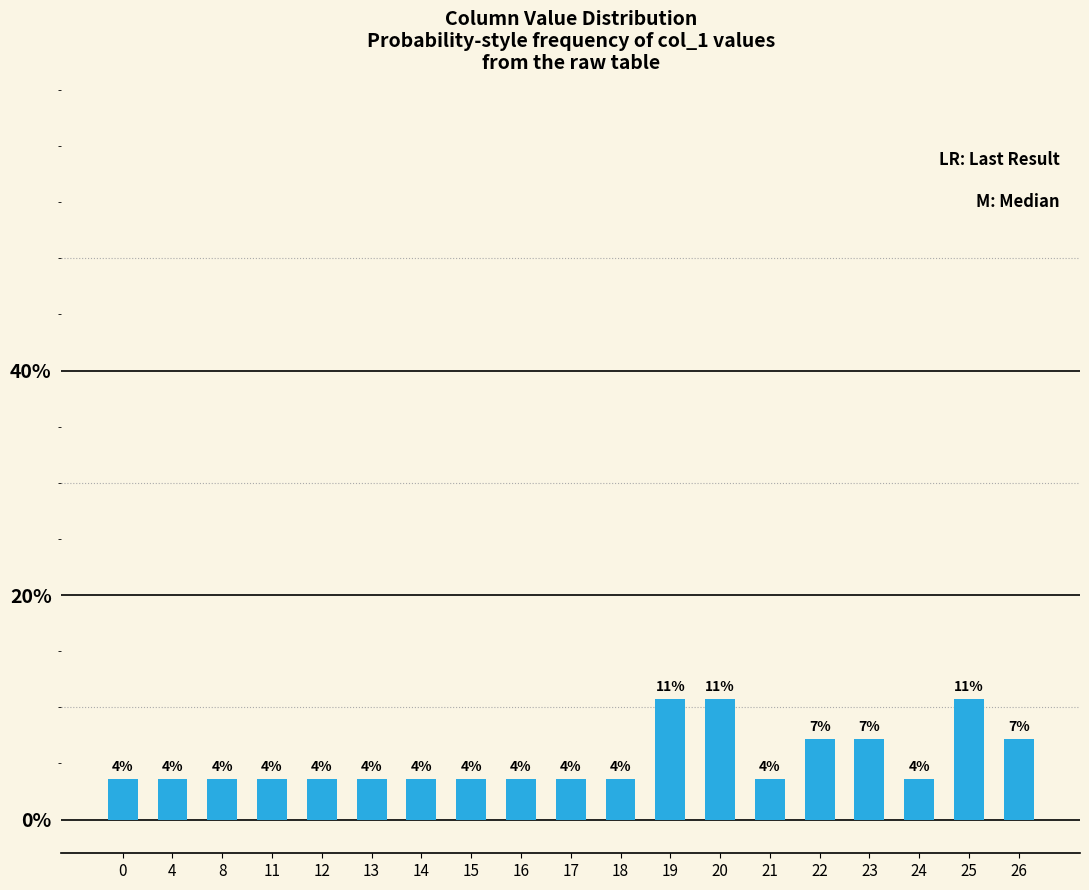

The chart shows a value of 2.4 at 11. True or false?

False